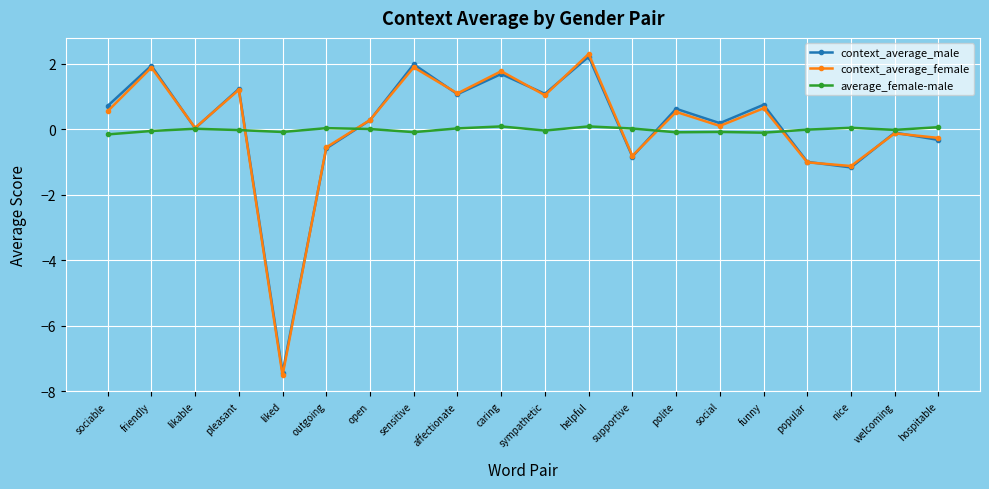

What are all the series names shown in the legend?

context_average_male, context_average_female, average_female-male